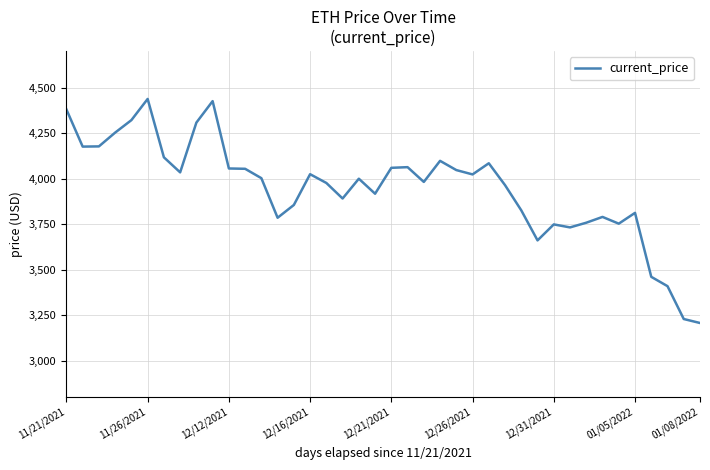

What is the smallest value displayed?

3206.9